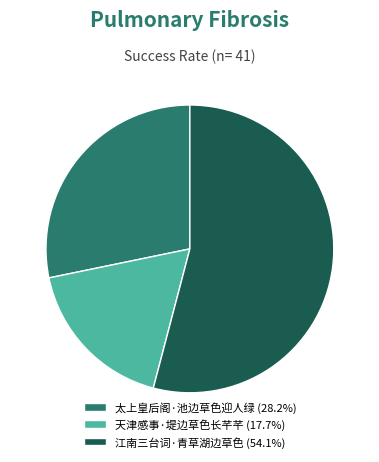

True or false: 江南三台词·青草湖边草色 accounts for 62% of the total.

False